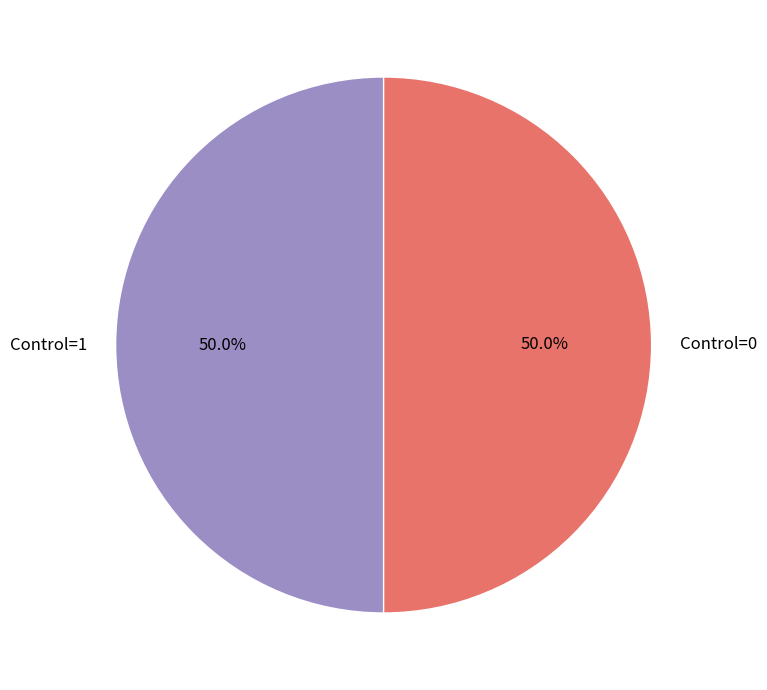

Is the sum of Control=0 and Control=1 greater than half?

Yes